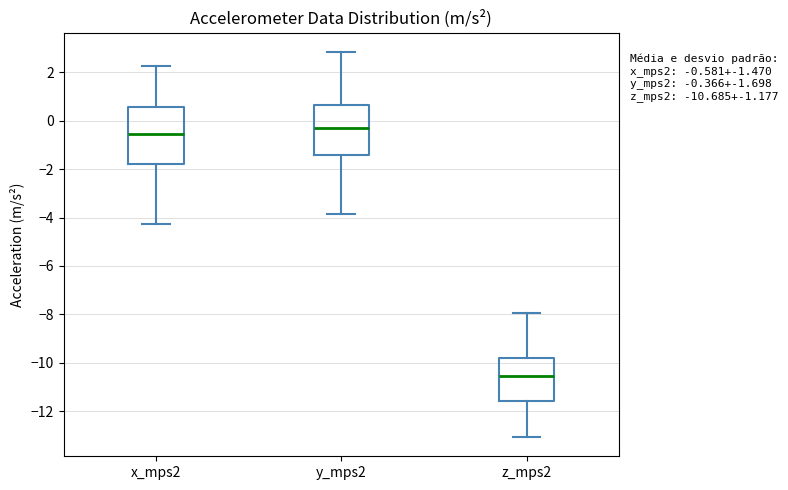

Comparing the boxes themselves (not the whiskers), which one is the tallest?

x_mps2